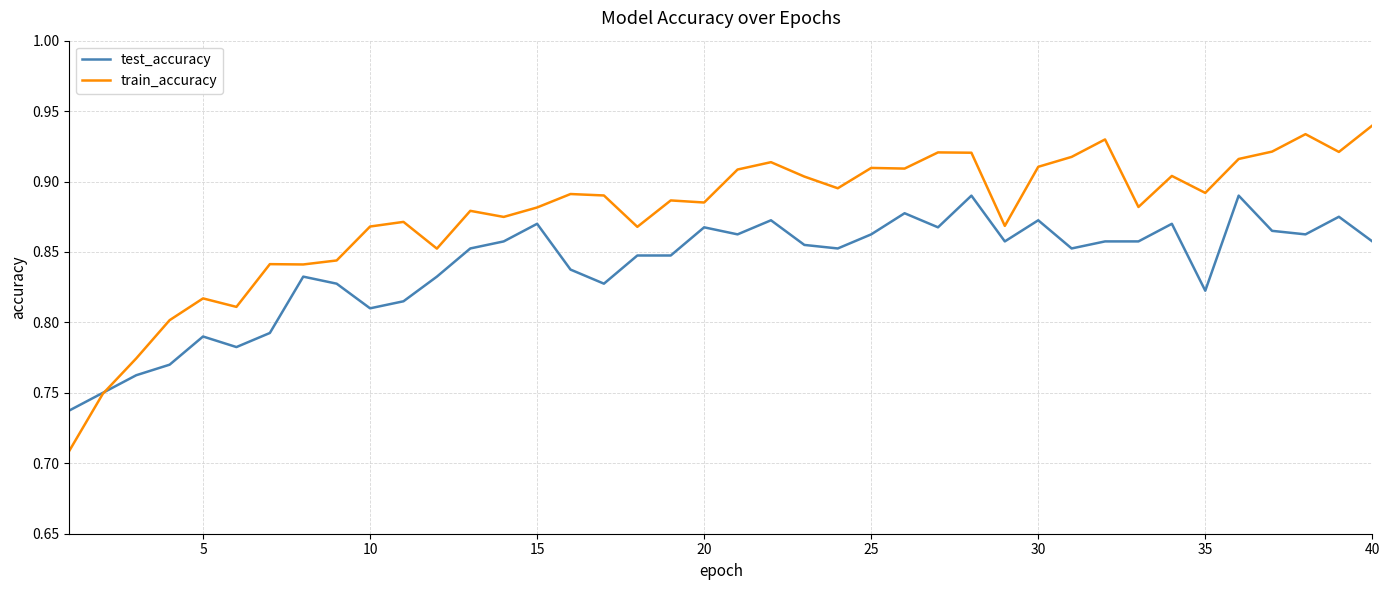

What is the difference between the maximum and second lowest values in the train_accuracy series?

0.2